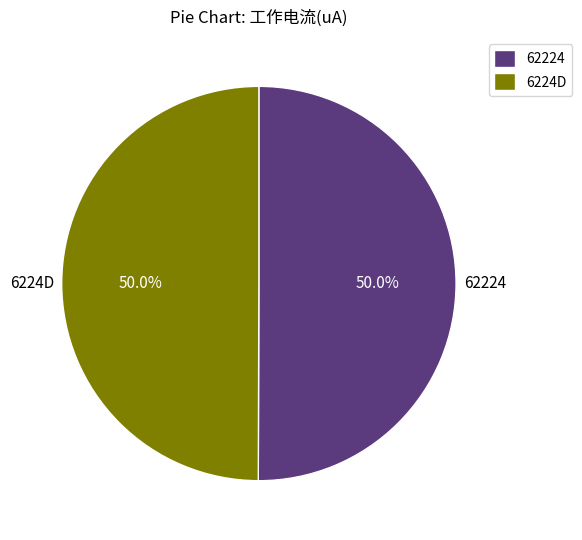

What percentage is NOT represented by 62224?

50.0%